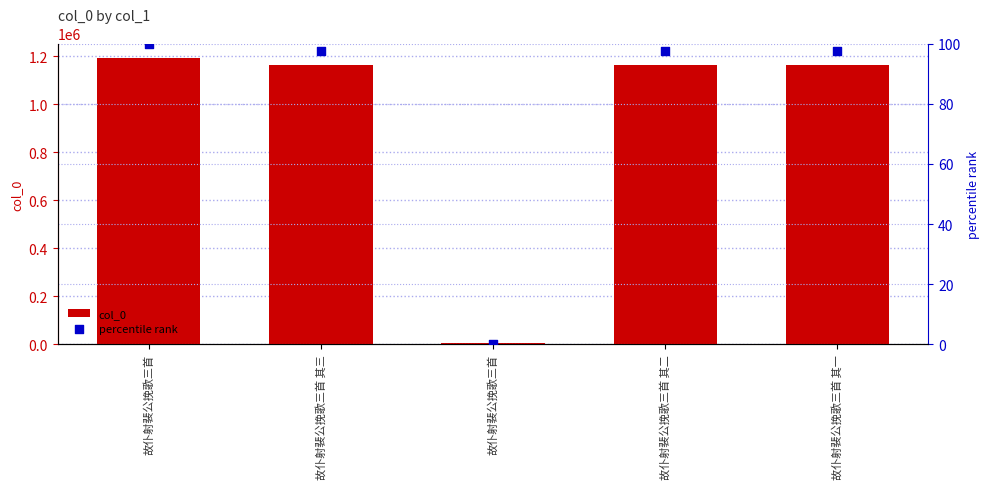

Which series has the largest total across all categories?

col_0